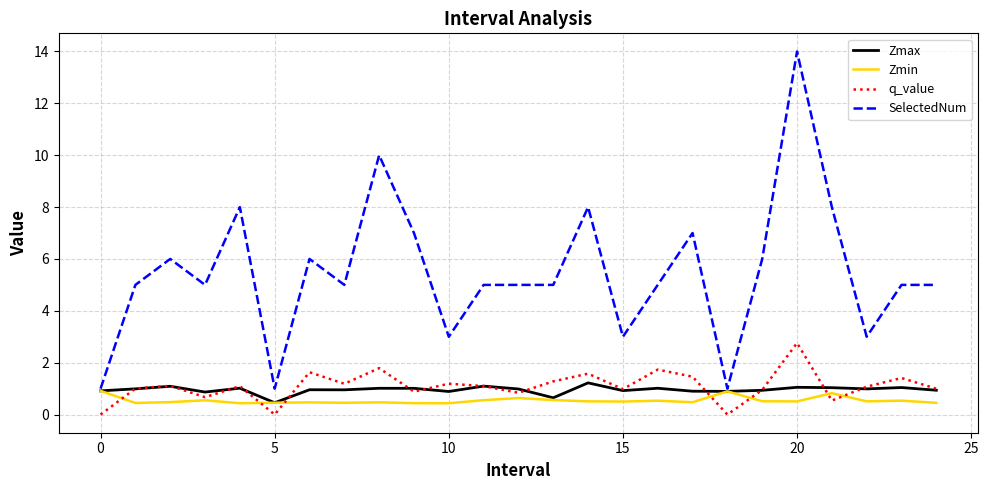

Does the chart have visible grid lines?

Yes